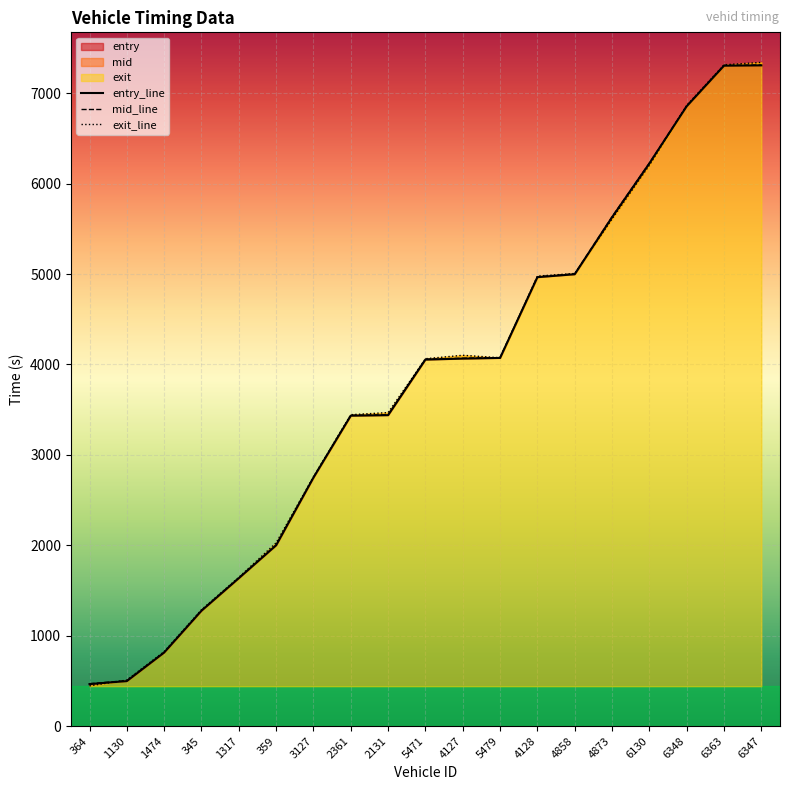

True or false: entry_line has more than 2 points higher than both neighbors.

False